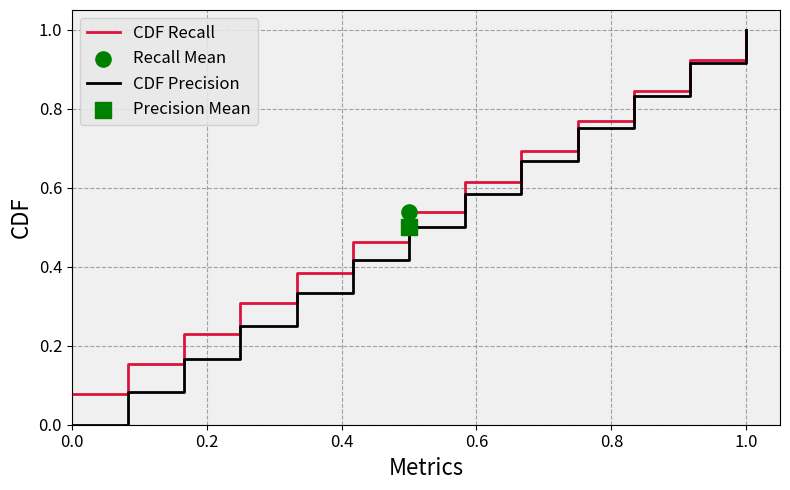

What is the maximum value shown in the chart?

1.0